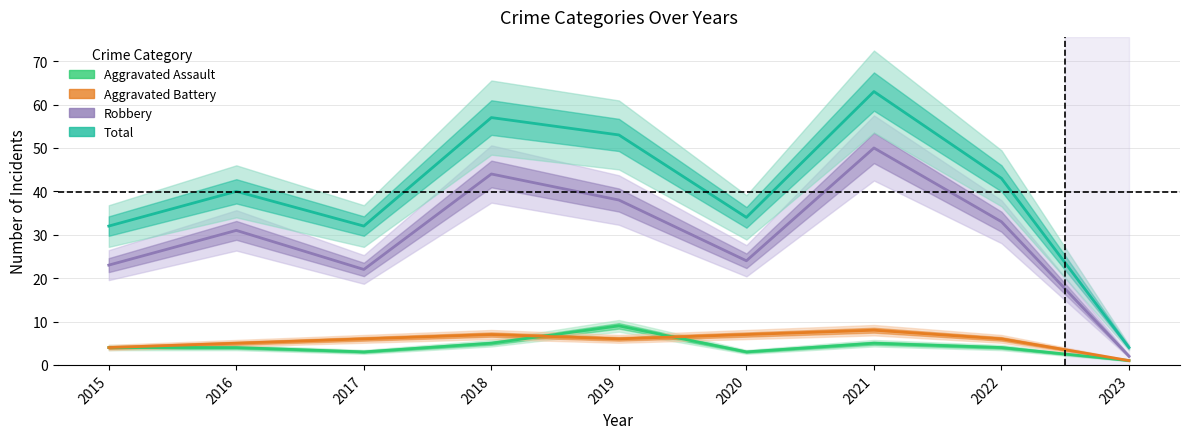

What are all the series names shown in the legend?

Aggravated Assault, Aggravated Battery, Robbery, Total